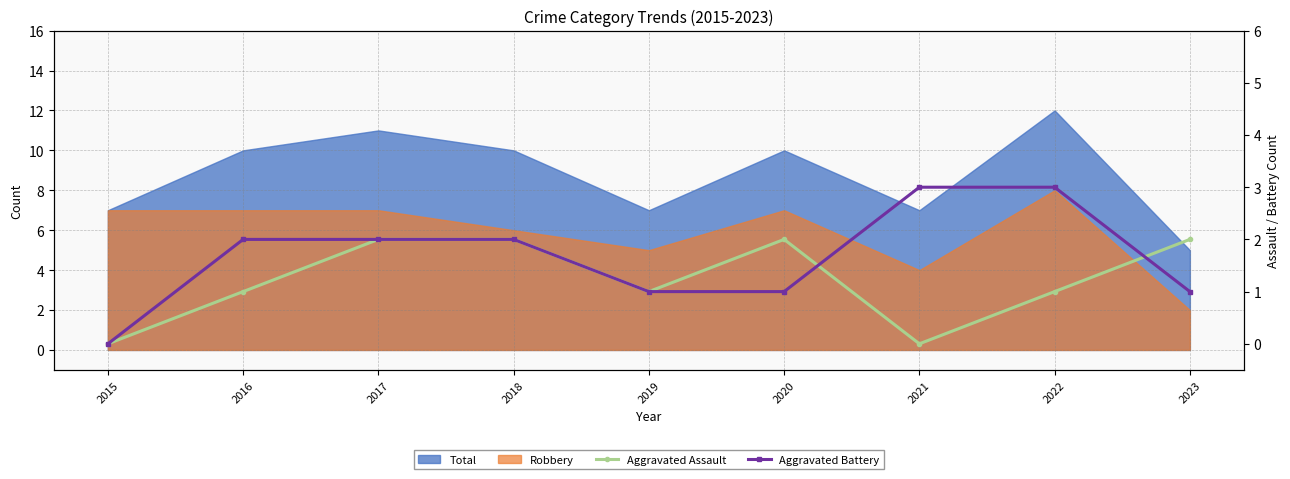

At which category does Aggravated Assault reach its first local valley?

2019